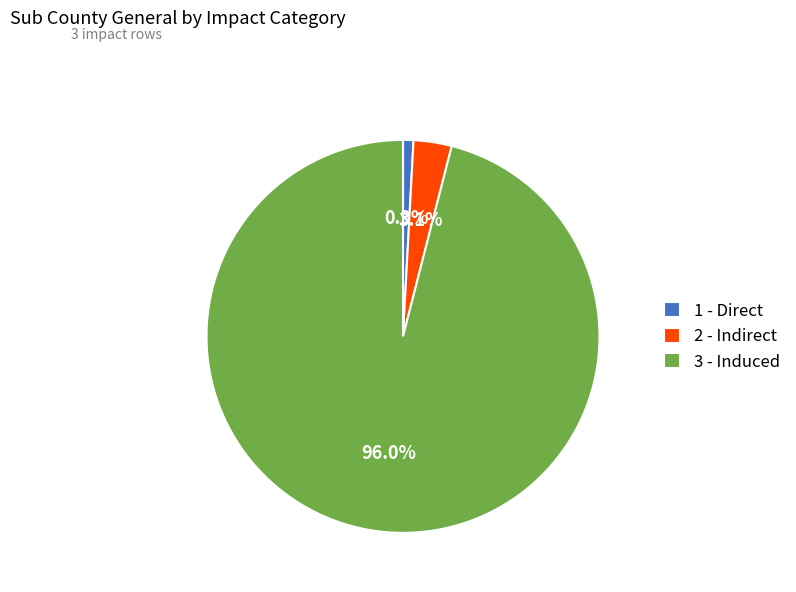

To the nearest percent, what is the difference between the largest and smallest slice percentages?

95%